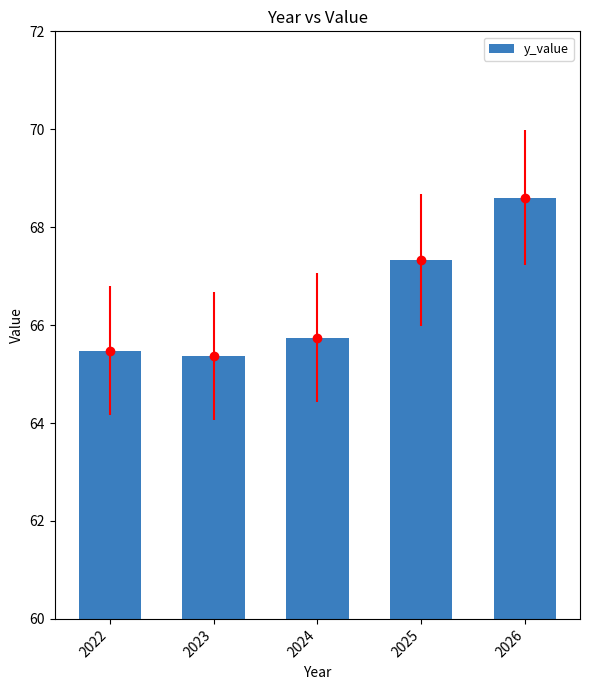

List the labels in order of value, largest first.

2026, 2025, 2024, 2022, 2023